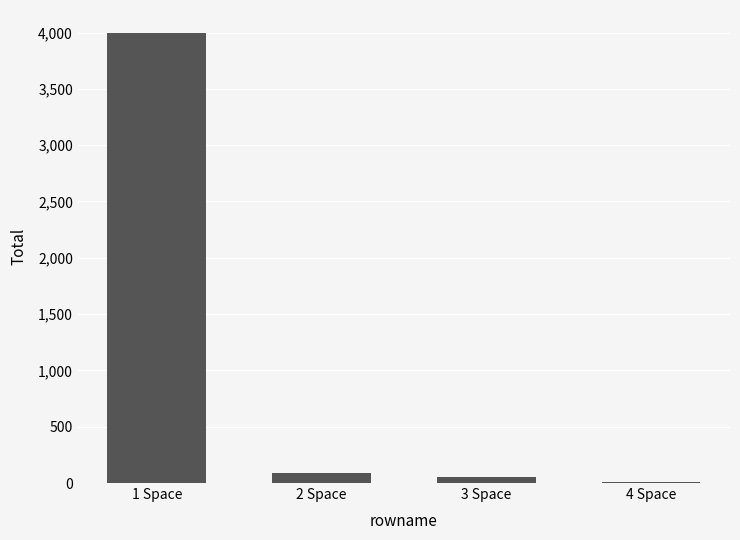

Which has a higher value, 2 Space or 1 Space?

1 Space